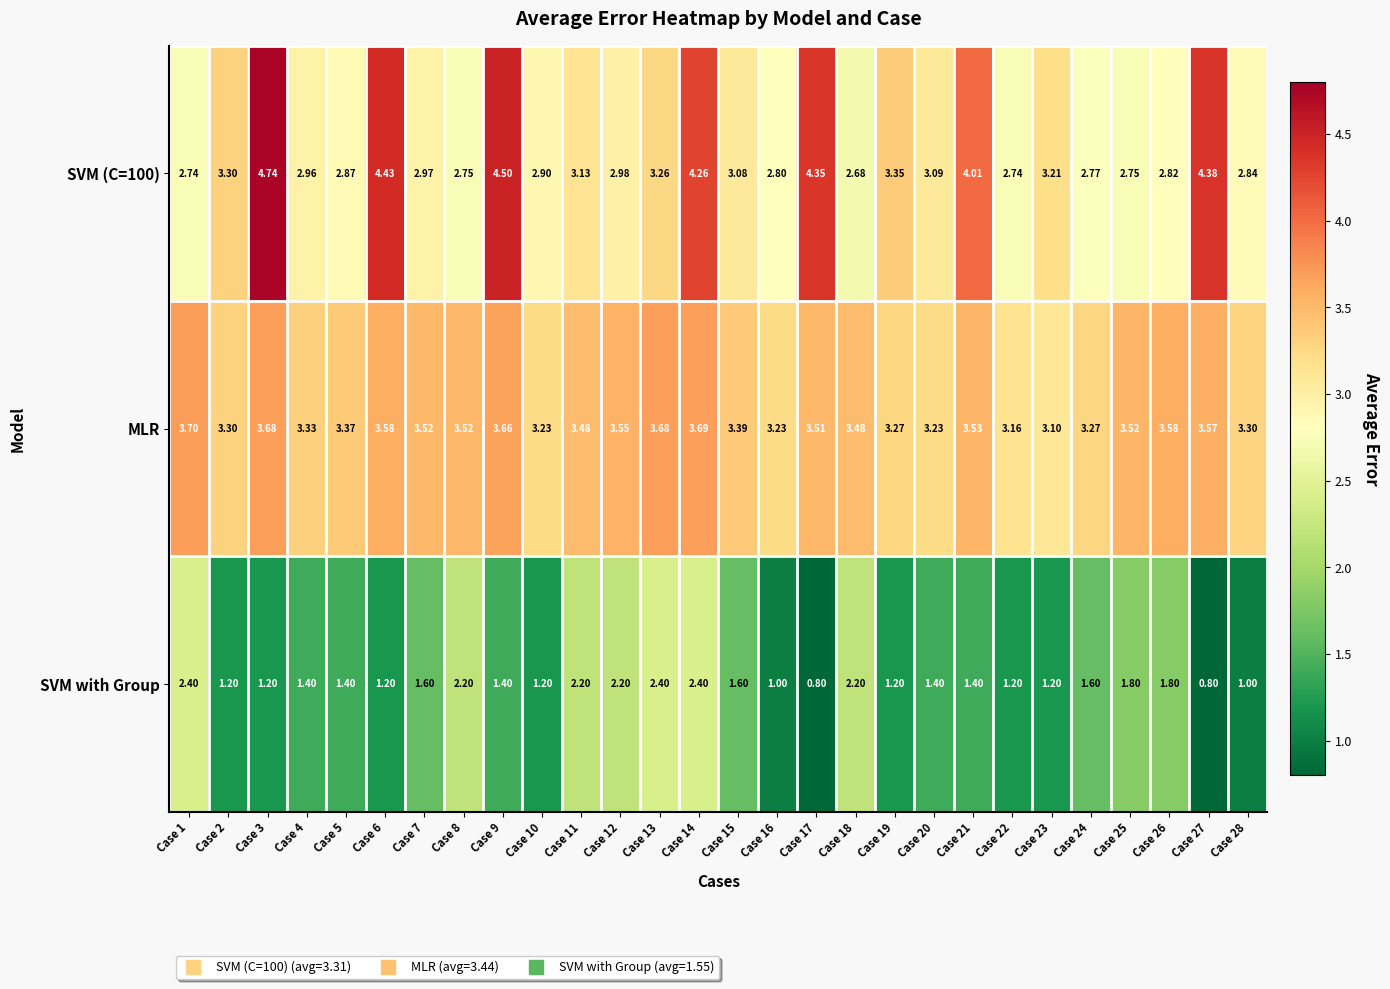

How many data points in SVM (C=100) are less than 3?

14